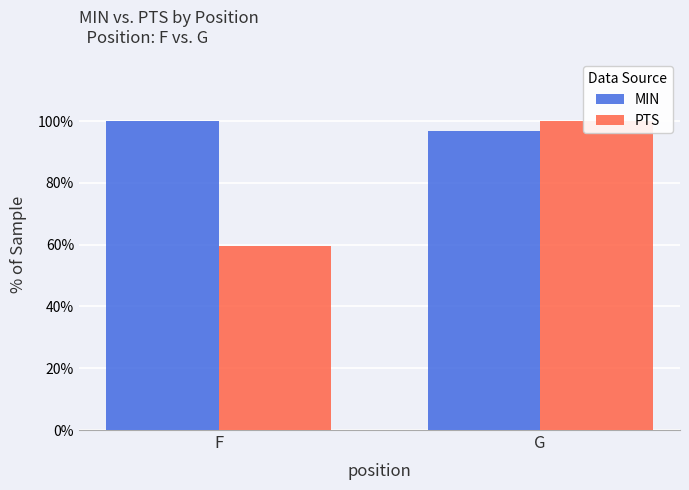

Rank the series by their maximum value, from lowest to highest.

MIN, PTS